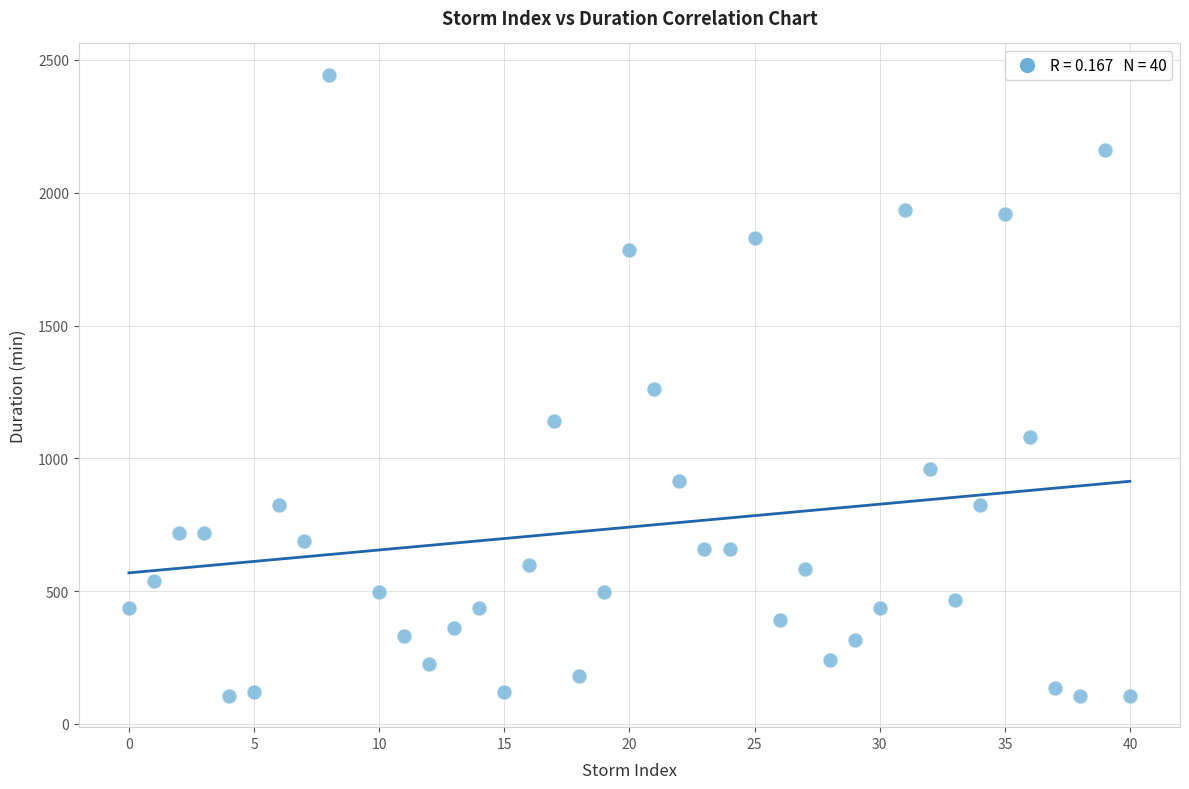

What is the range of Y values (max minus min)?

2340